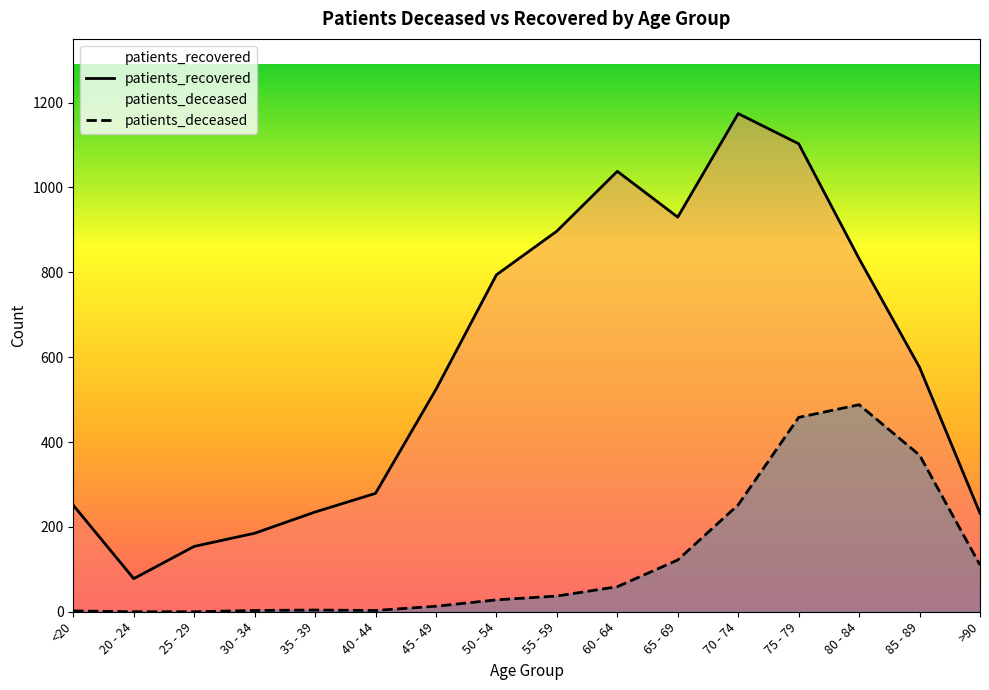

Reading left to right, transcribe all the data shown in this chart.

patients_deceased: 2	0	0	3	4	3	13	28	37	59	122	252	458	488	369	110
patients_recovered: 251	78	154	185	235	279	524	794	897	1038	930	1174	1103	832	576	232